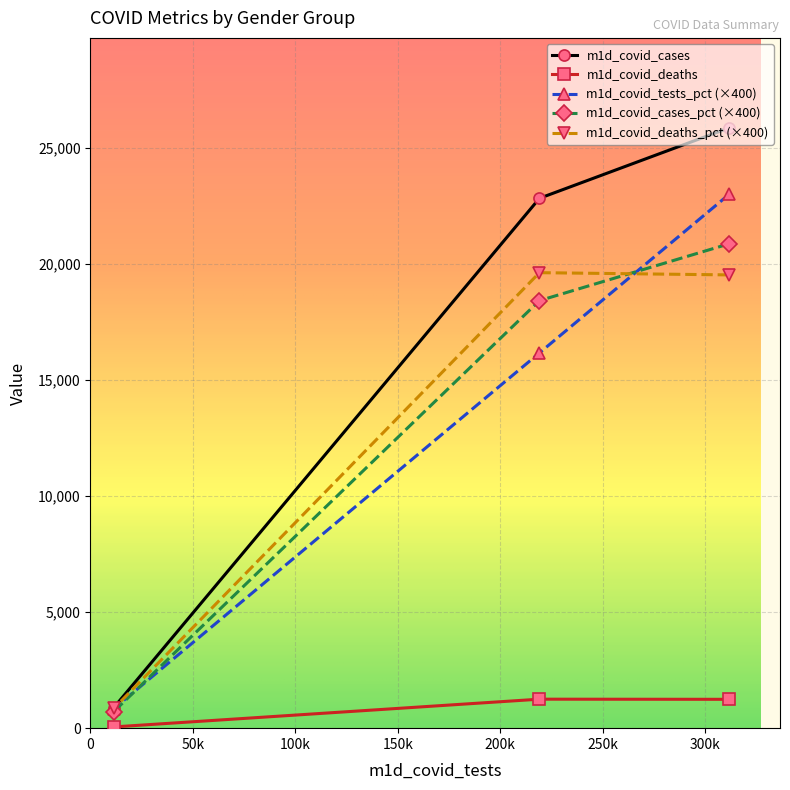

Where does the m1d_covid_deaths_pct series first go above 19528?

219196